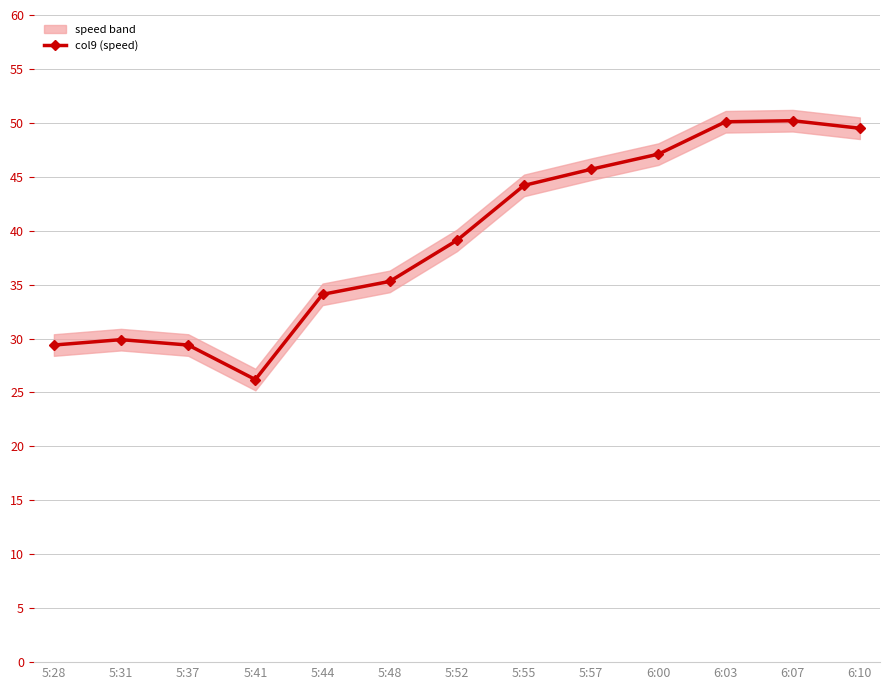

What is the ratio of the value at 5:48 to the value at 5:52?

0.9